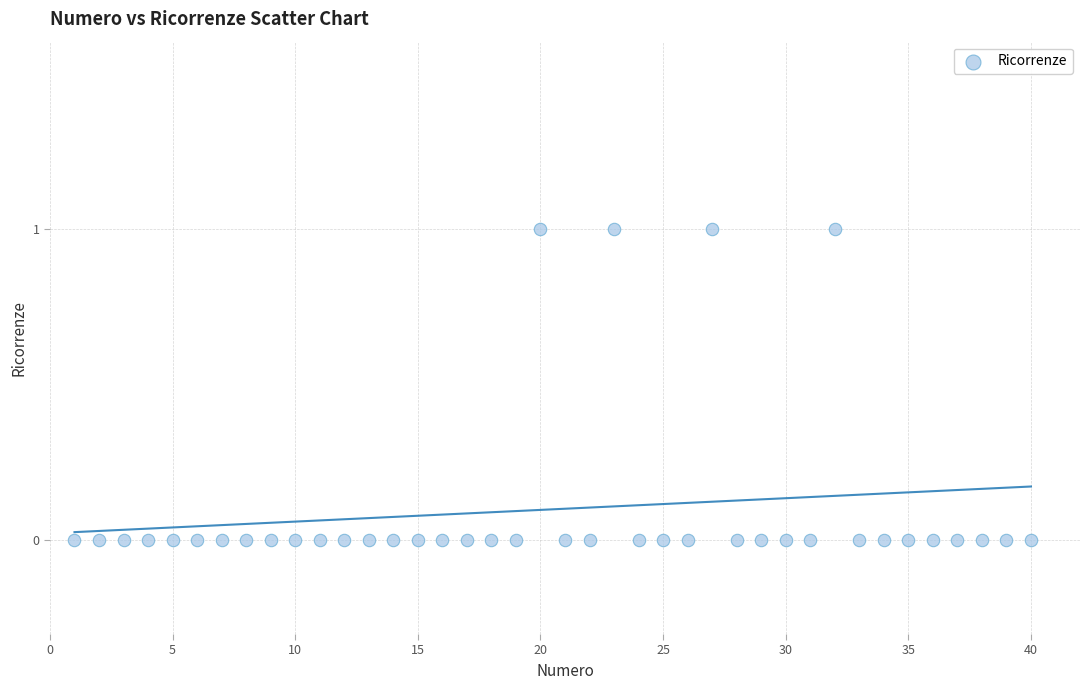

How many points are shown in the scatter plot?

40